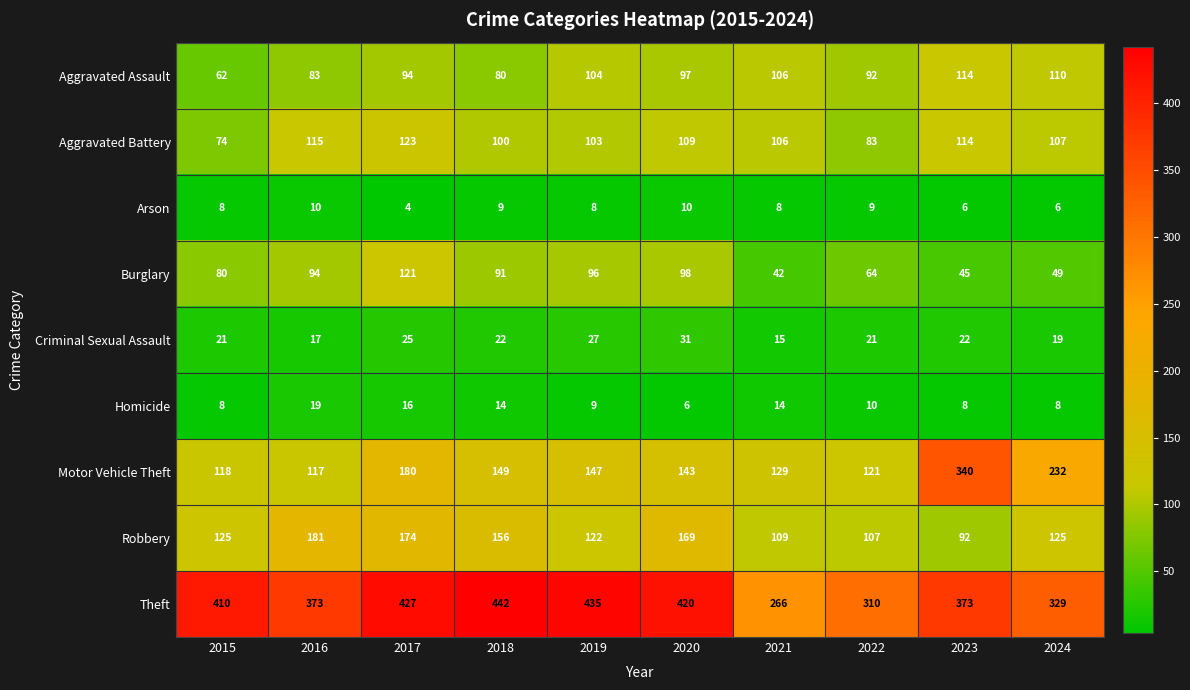

Count the number of categories in the chart.

10